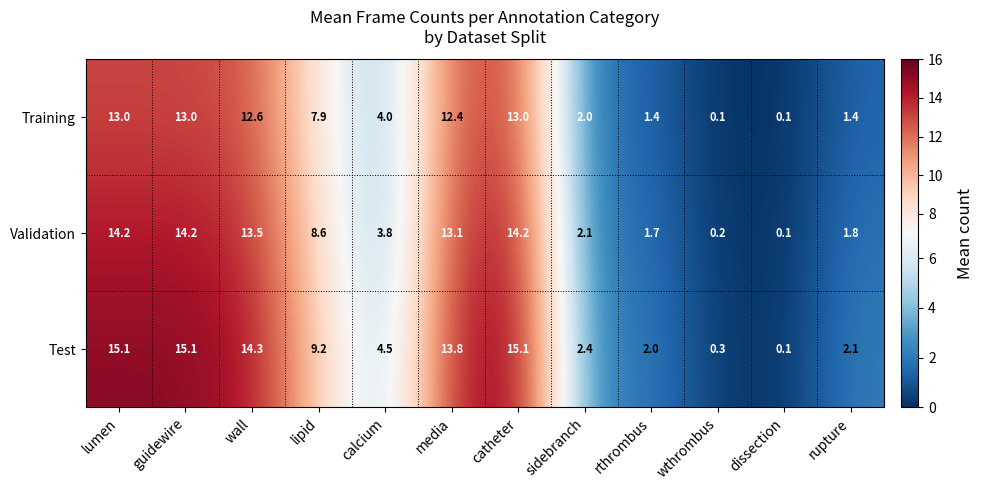

Where does the Validation series first go above 8?

lumen